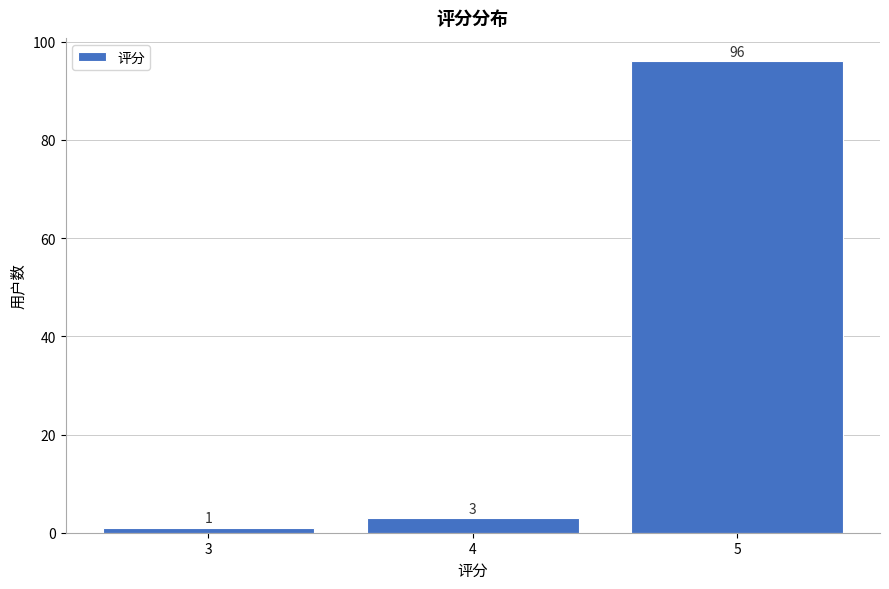

Reading left to right, transcribe all the data shown in this chart.

3=1	4=3	5=96